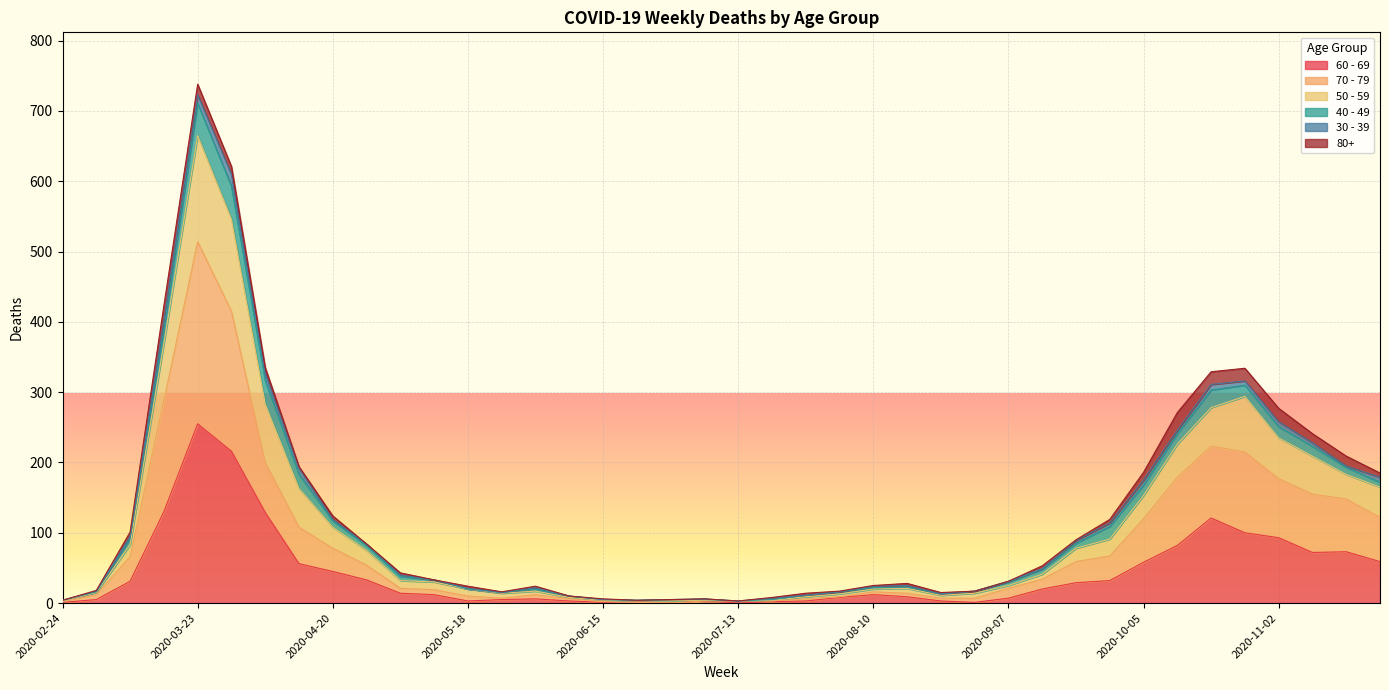

At which category is the sum across all series the highest?

2020-03-23